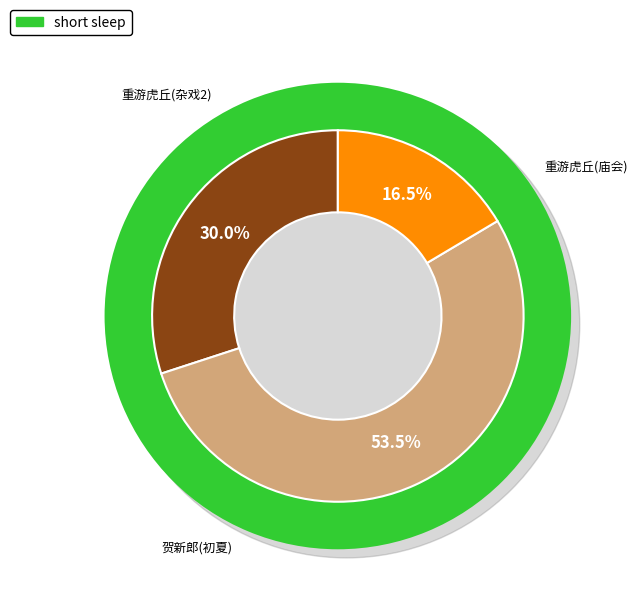

Rank the categories by value from lowest to highest.

重游虎丘观庙会杂戏中有舁伍子胥像巡游者, 重游虎丘，观庙会杂戏，中有舁伍子胥像巡游者, 贺新郎  初夏城南观剧并看小儿作偃师幻人诸杂戏